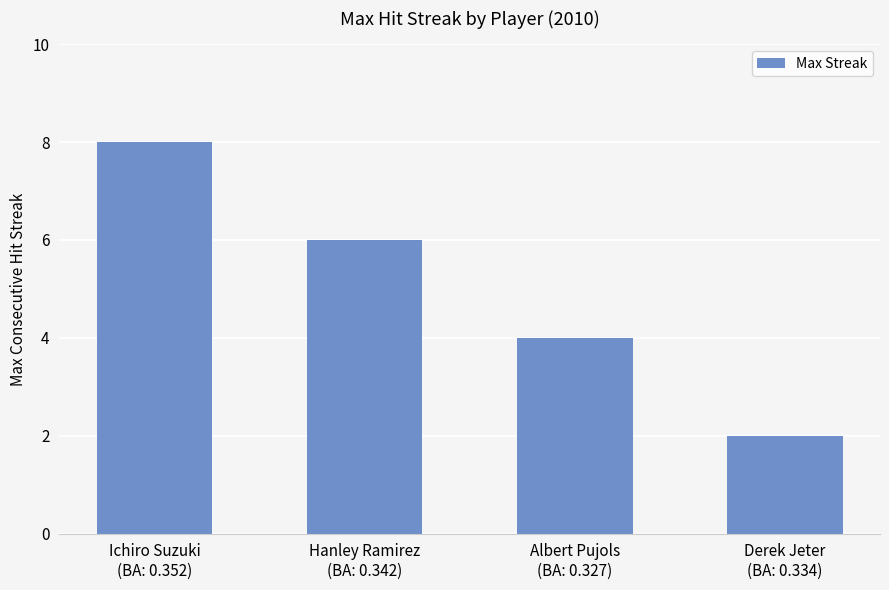

What is the difference between the maximum and minimum values?

6